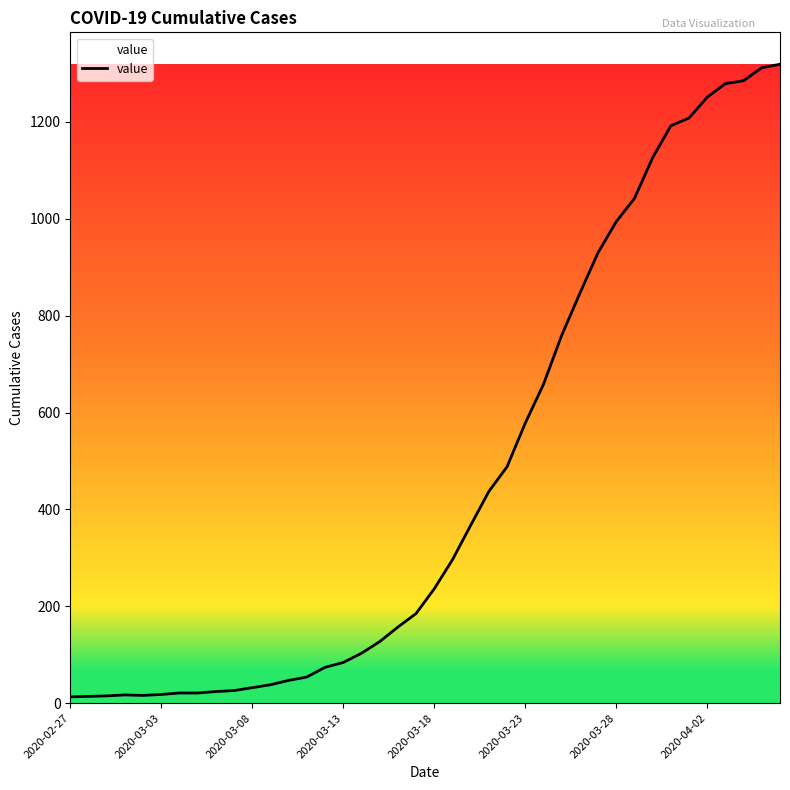

What is the difference between the maximum and minimum values?

1306